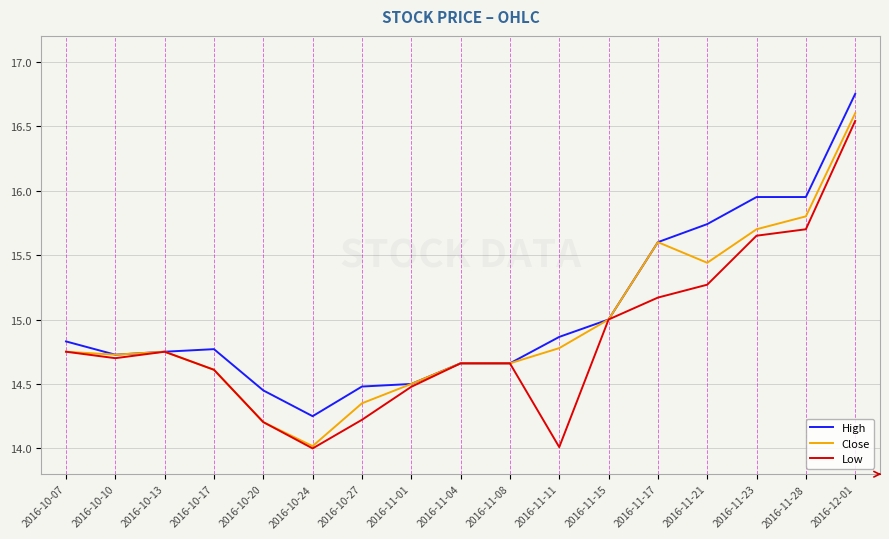

At which label does Close reach its minimum?

2016-10-24